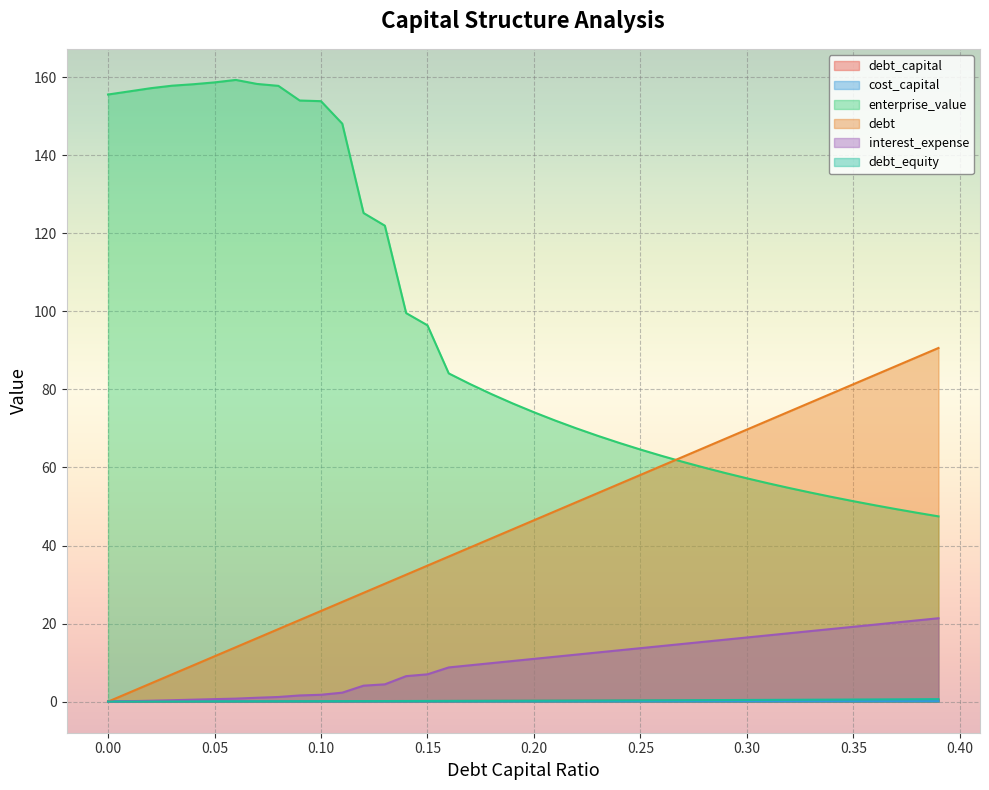

Is it true that debt equals 41.8 at 0.18?

True